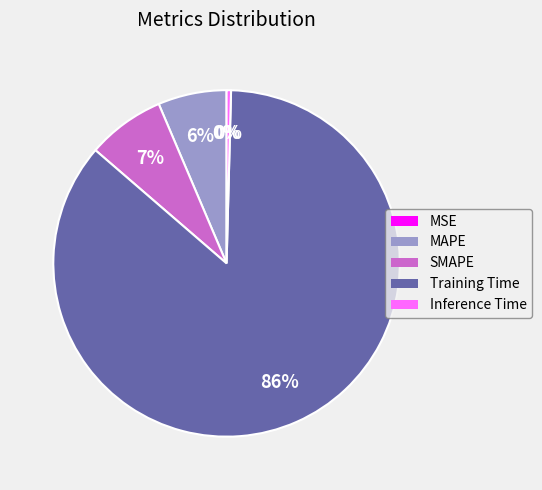

Does MAPE account for over 50% of the chart?

No